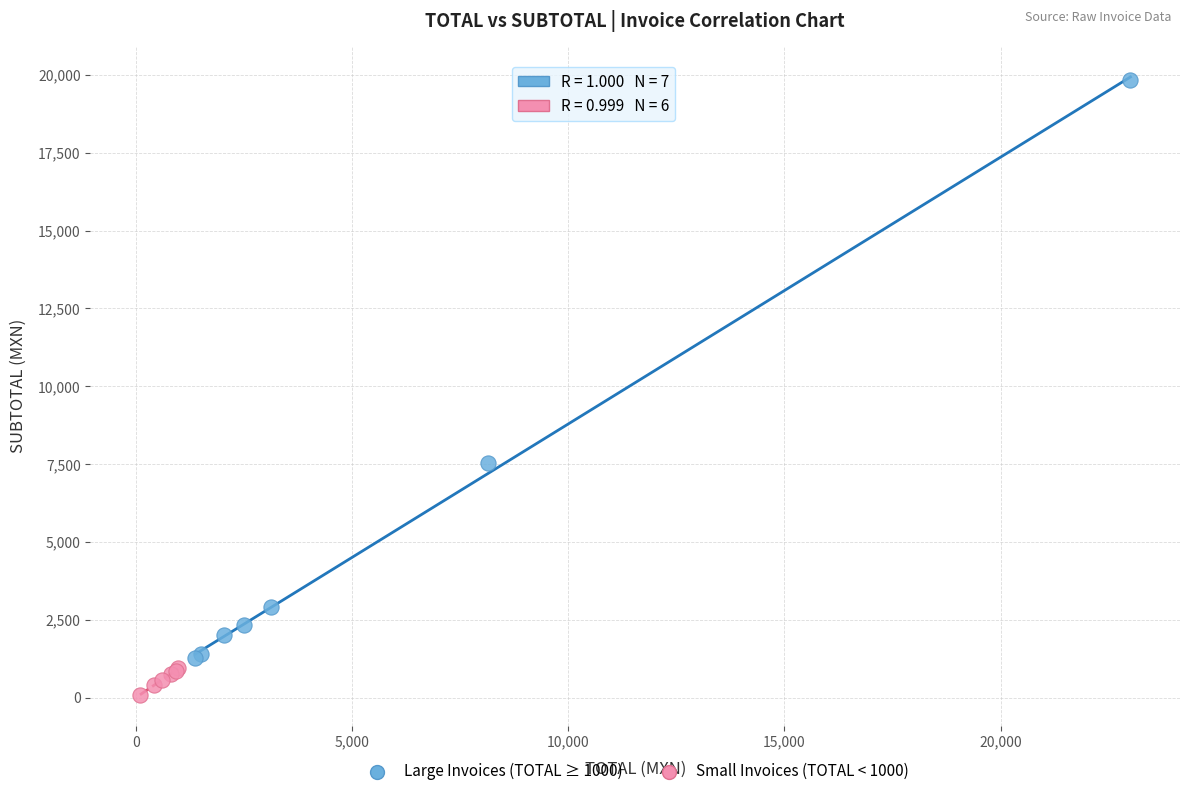

Which series has the widest spread of Y values?

Large Invoices (TOTAL ≥ 1000)